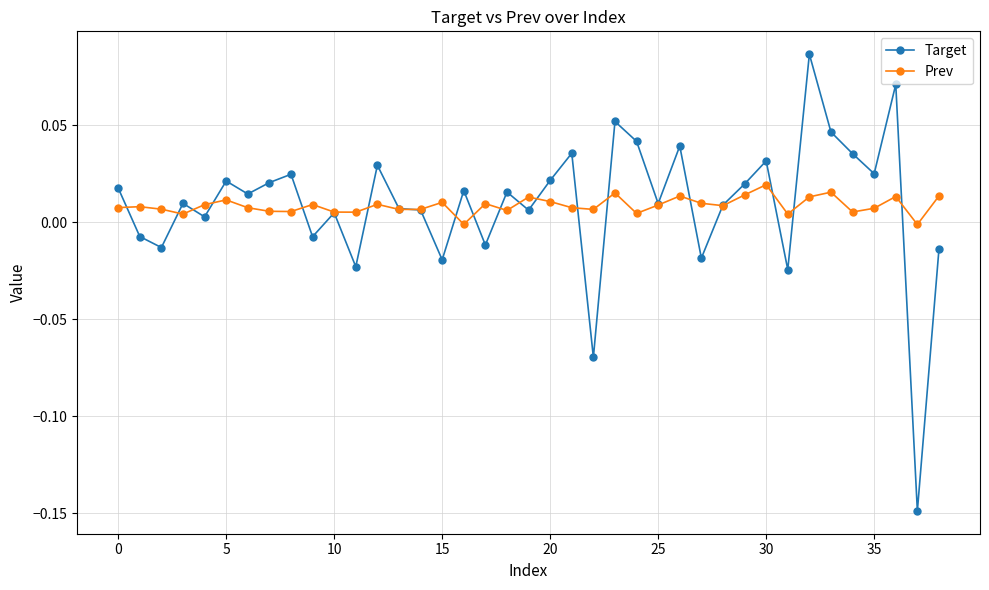

True or false: Target has more than 2 interior local peaks.

True